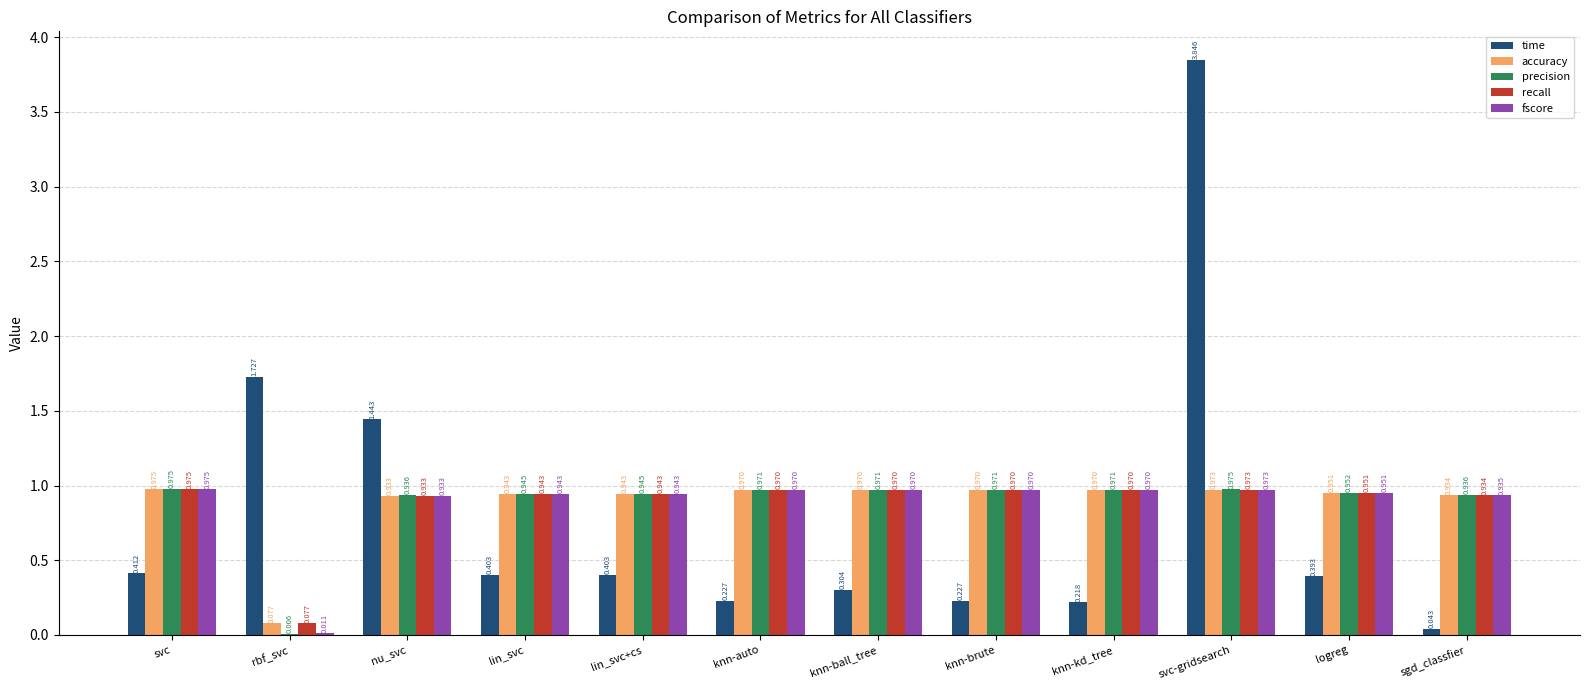

Which category has the highest value across all series?

svc-gridsearch